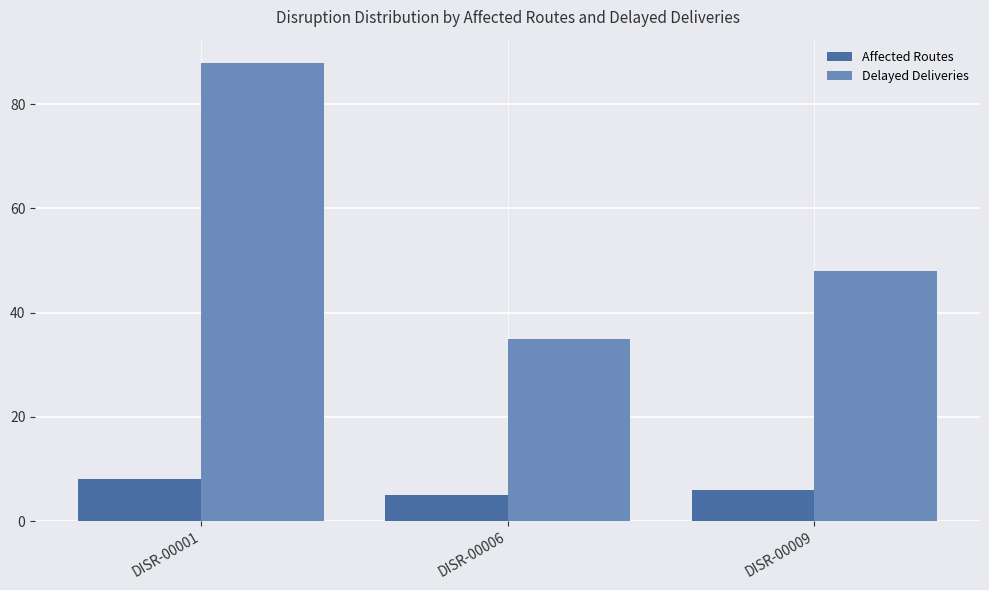

At how many categories does at least one series exceed 73?

1